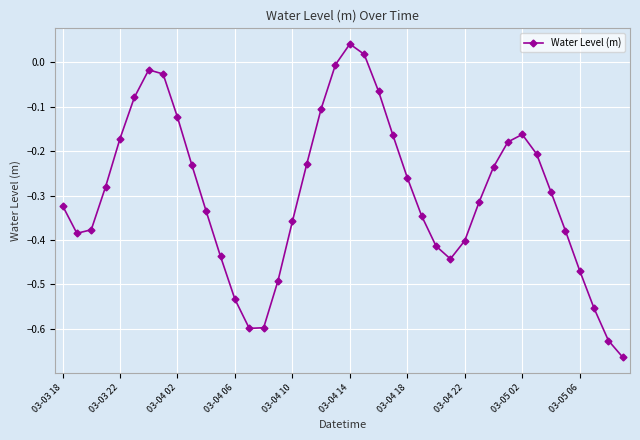

How many points are higher than both their immediate neighbors (excluding endpoints)?

3